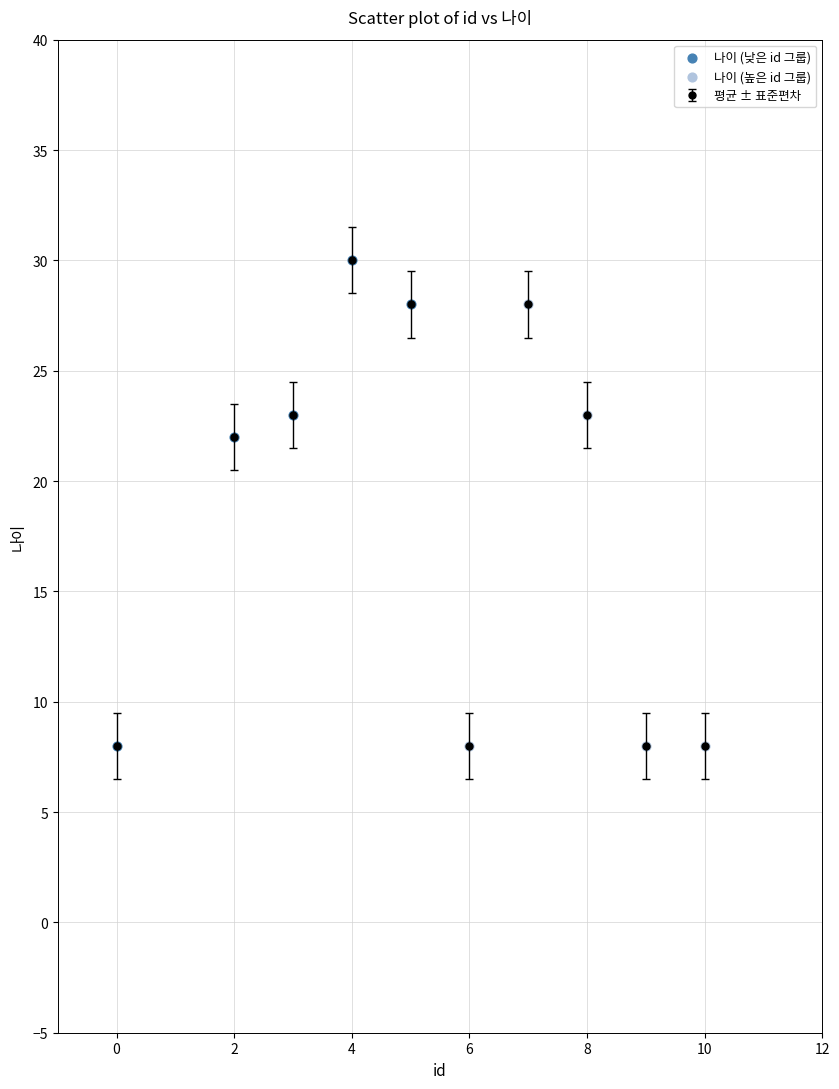

What is the value of the 4th point from the left?

30